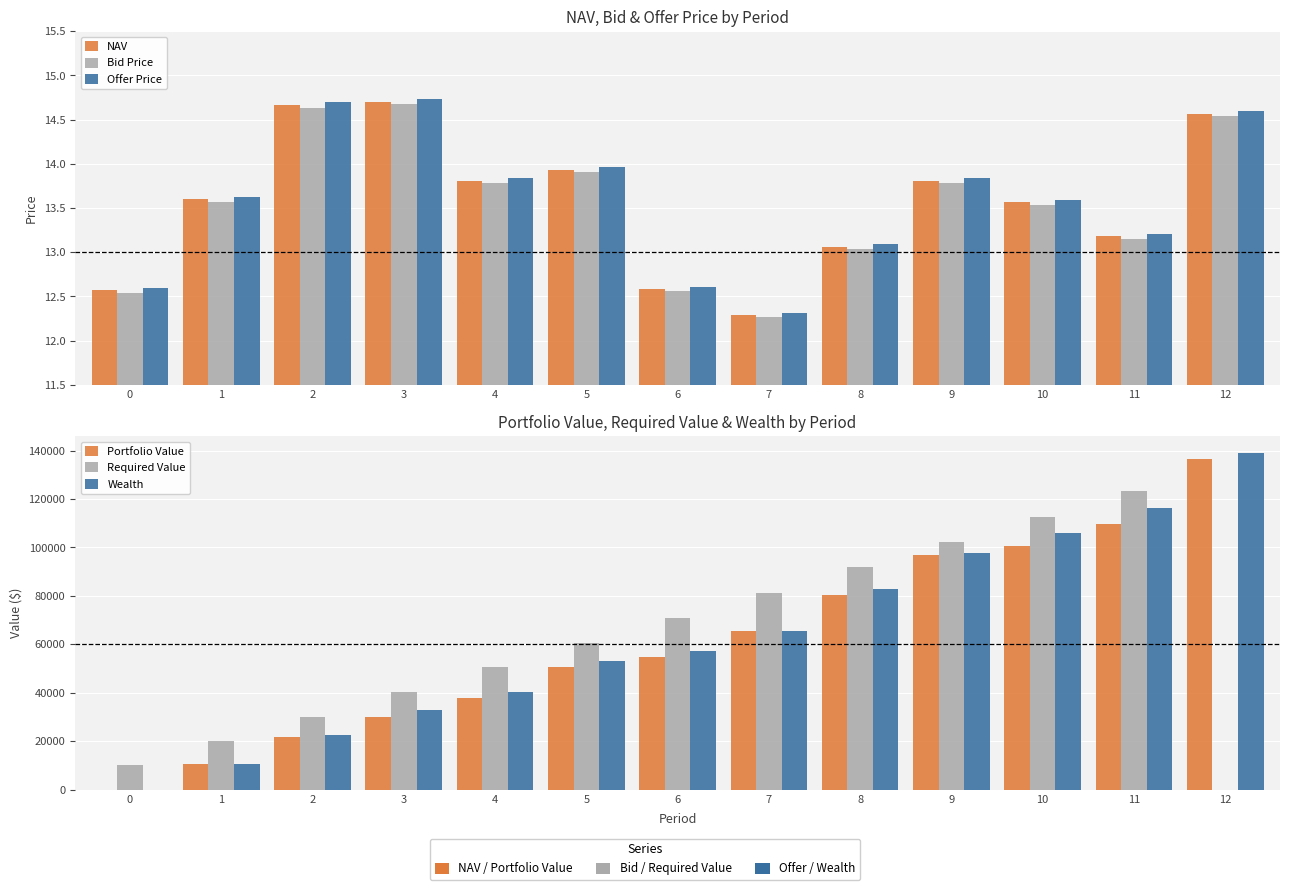

Reading left to right, extract all data points from this chart.

NAV: 12.6	13.6	14.7	14.7	13.8	13.9	12.6	12.3	13.1	13.8	13.6	13.2	14.6
Bid Price: 12.5	13.6	14.6	14.7	13.8	13.9	12.6	12.3	13.0	13.8	13.5	13.2	14.5
Offer Price: 12.6	13.6	14.7	14.7	13.8	14.0	12.6	12.3	13.1	13.8	13.6	13.2	14.6
Portfolio Value: 0.0	10775.8	21623.0	30221.5	37861.0	50616.5	54878.5	65533.5	80272.9	97048.7	100467.8	109591.2	136348.3
Required Value: 10000.0	20050.0	30150.2	40301.0	50502.5	60755.0	71058.8	81414.1	91821.2	102280.3	112791.7	123355.6	0.0
Wealth: 0.0	10775.8	22668.9	32706.0	40225.5	53088.7	57171.5	65533.5	82677.9	97859.1	106025.7	116115.6	139053.0